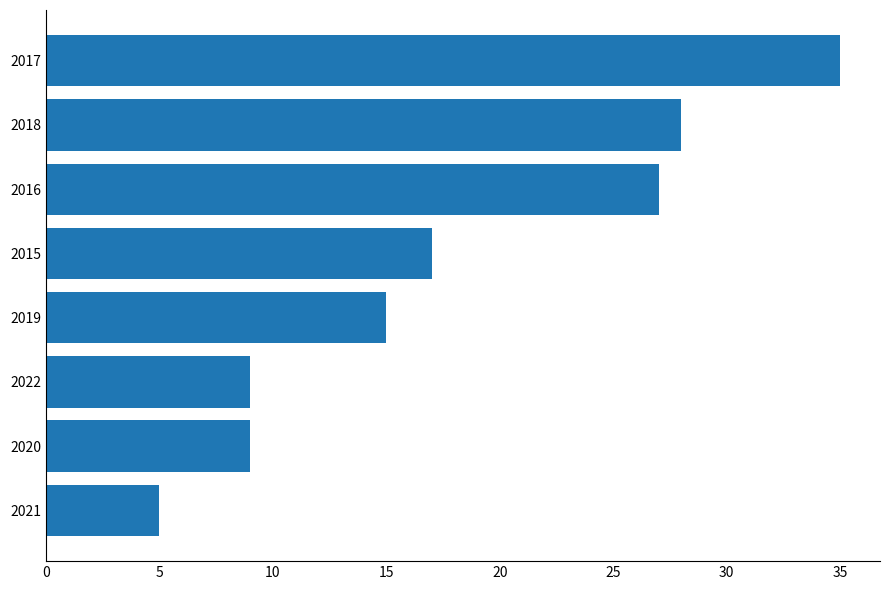

The chart shows a value of 9 at 2022. True or false?

True